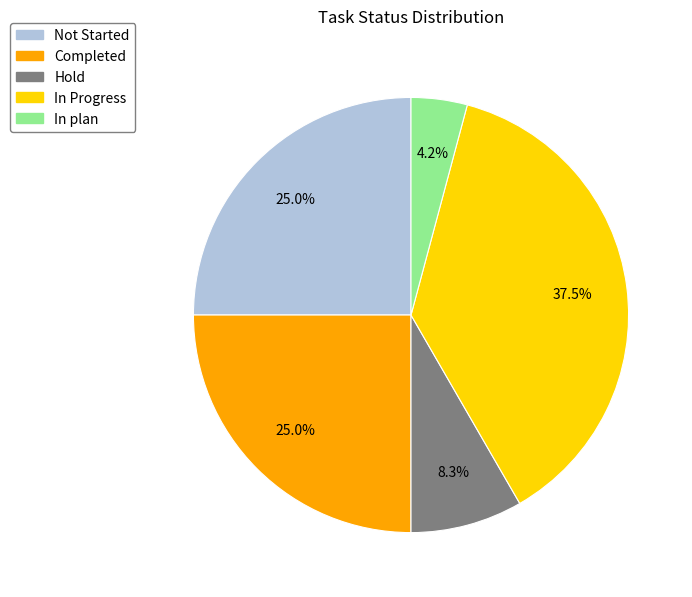

Does Hold account for over 50% of the chart?

No